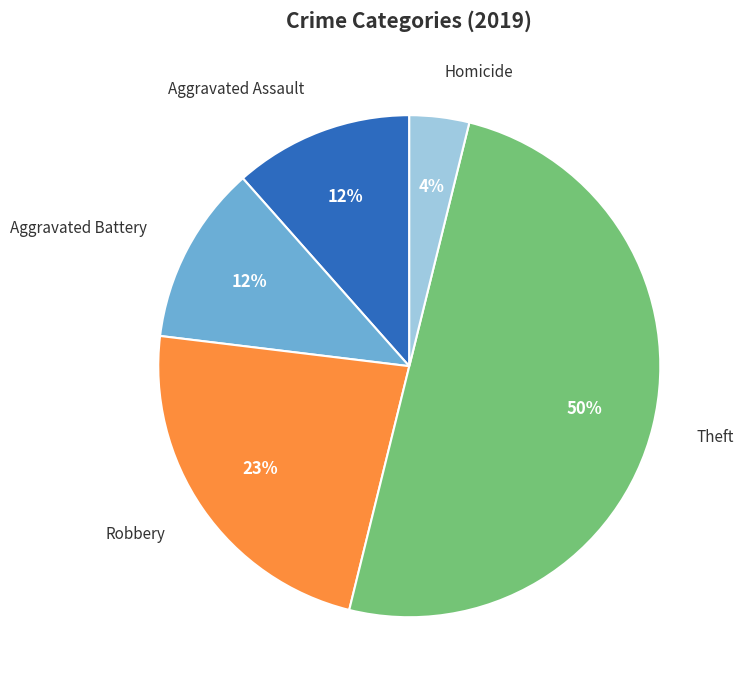

Does Aggravated Battery represent more than half of the total?

No